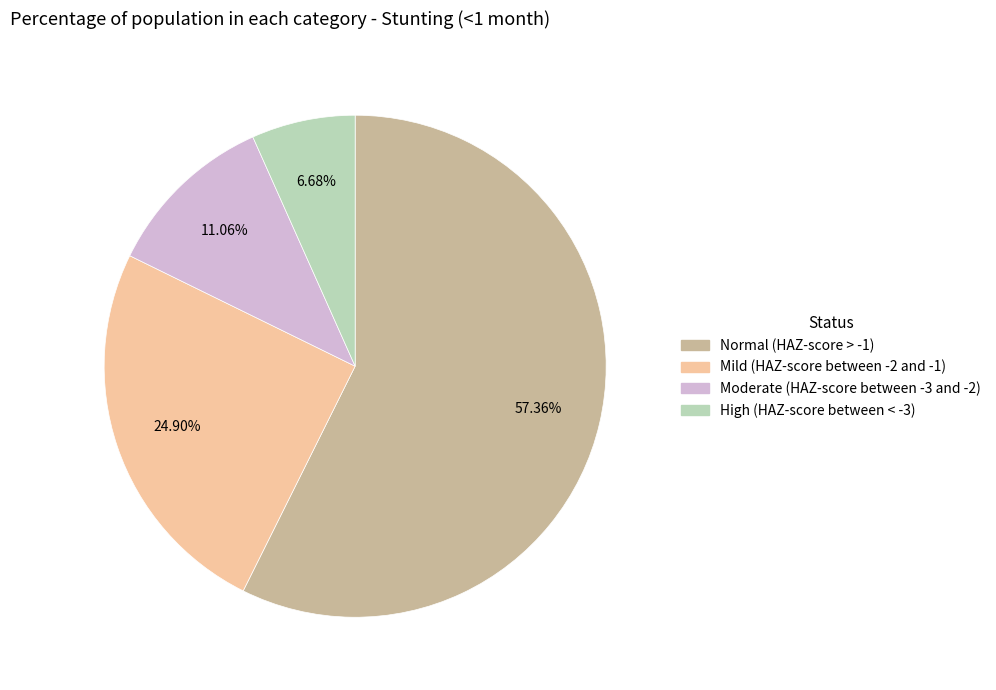

Which has a higher value, Moderate (HAZ-score between -3 and -2) or Mild (HAZ-score between -2 and -1)?

Mild (HAZ-score between -2 and -1)